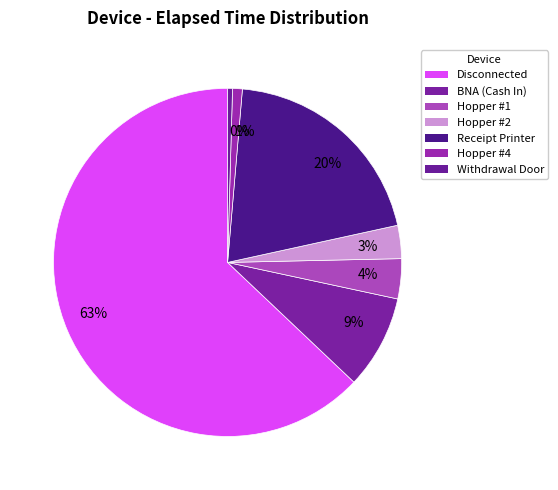

To the nearest percent, what percentage of the pie is 3%?

3%